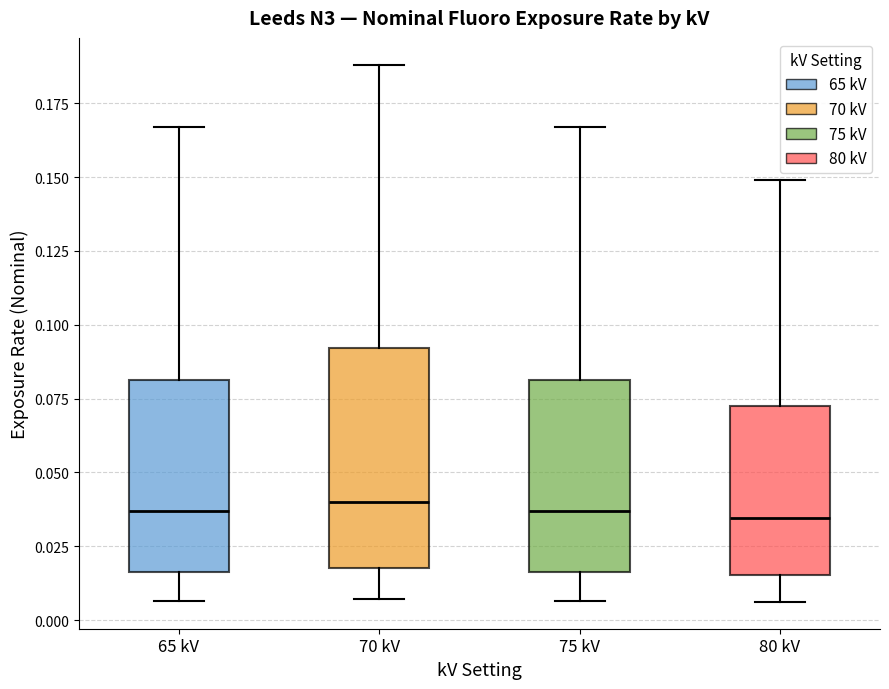

Where does the lower whisker of the box for 75 kV end on the y-axis? The values are not printed on the chart, so give them approximately, as read against the axis.

0.005